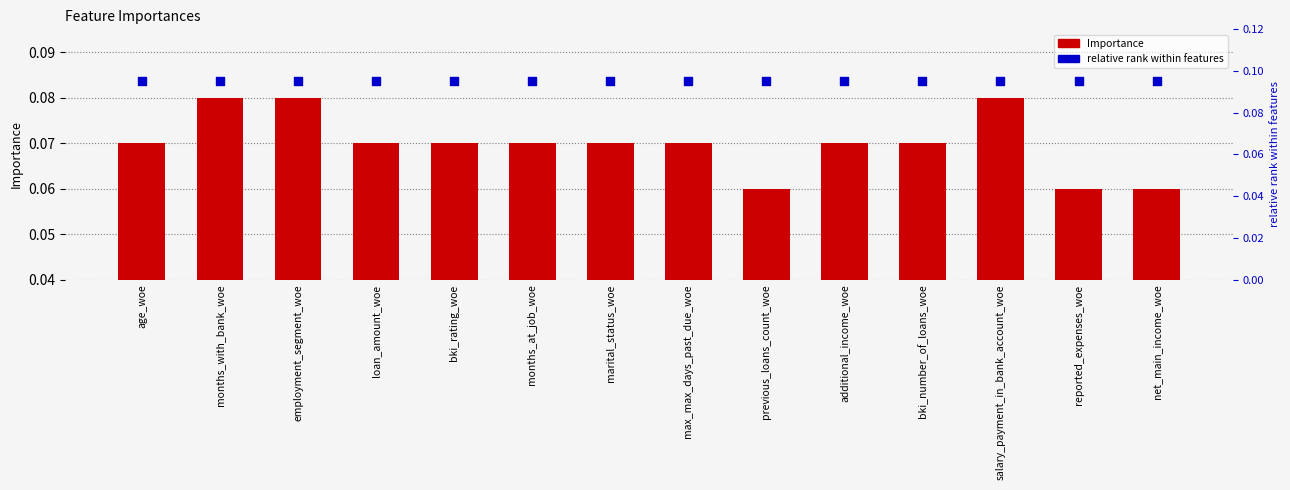

Which series contains the highest Y value?

relative rank within features